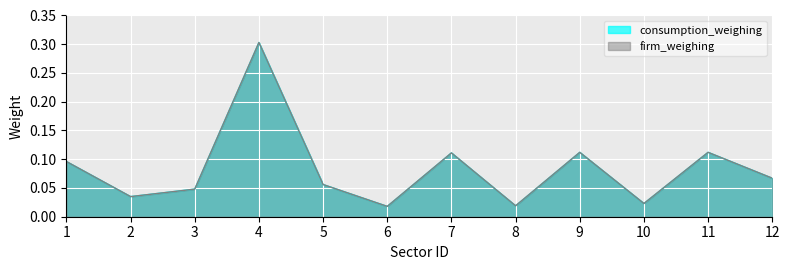

List the labels in order of firm_weighing value, smallest first.

6, 8, 10, 2, 3, 5, 12, 1, 7, 9, 11, 4